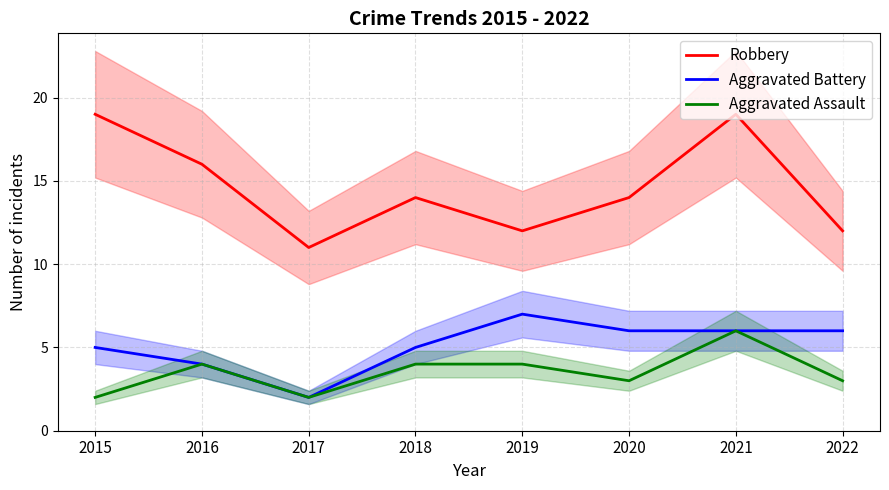

What is the sum of all Aggravated Battery values?

41